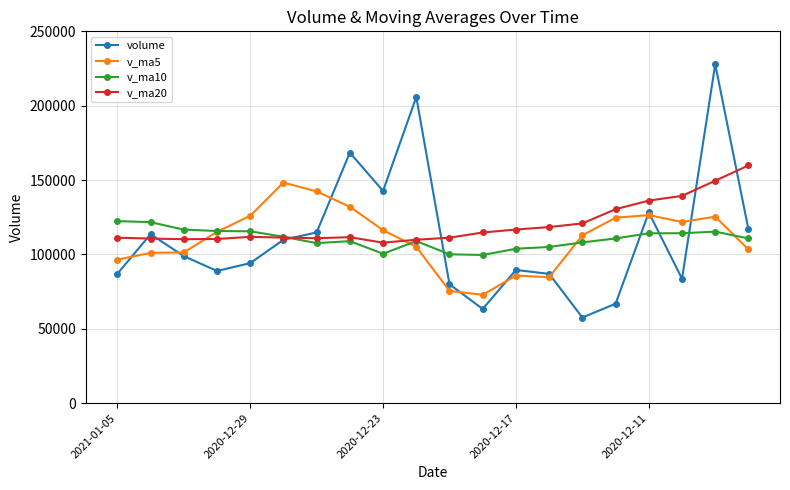

List the series in order of their peak value, highest first.

volume, v_ma20, v_ma5, v_ma10